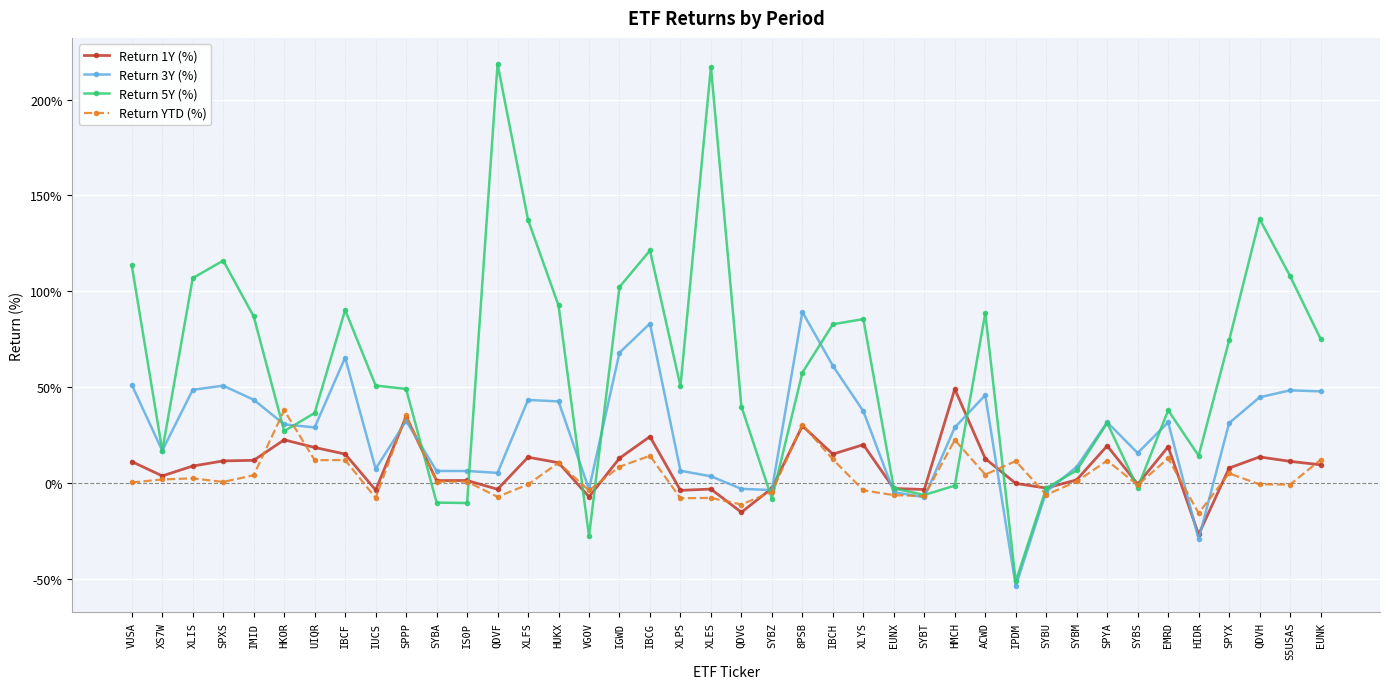

At how many categories does at least one series exceed 135?

4